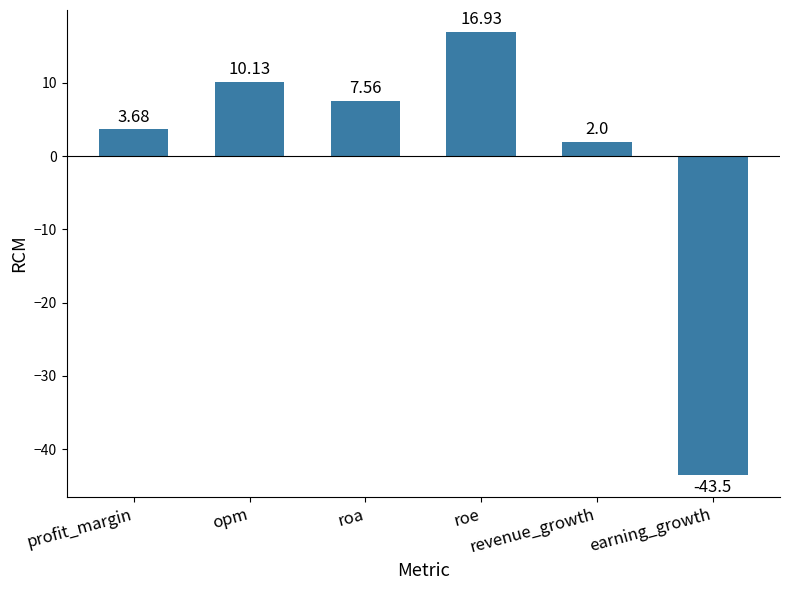

What is the average value?

-0.5